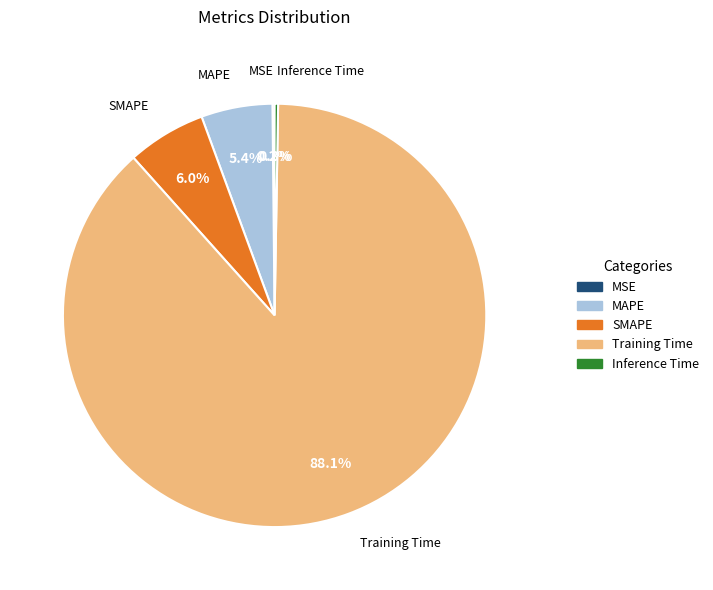

Is the sum of SMAPE and Training Time greater than half?

Yes